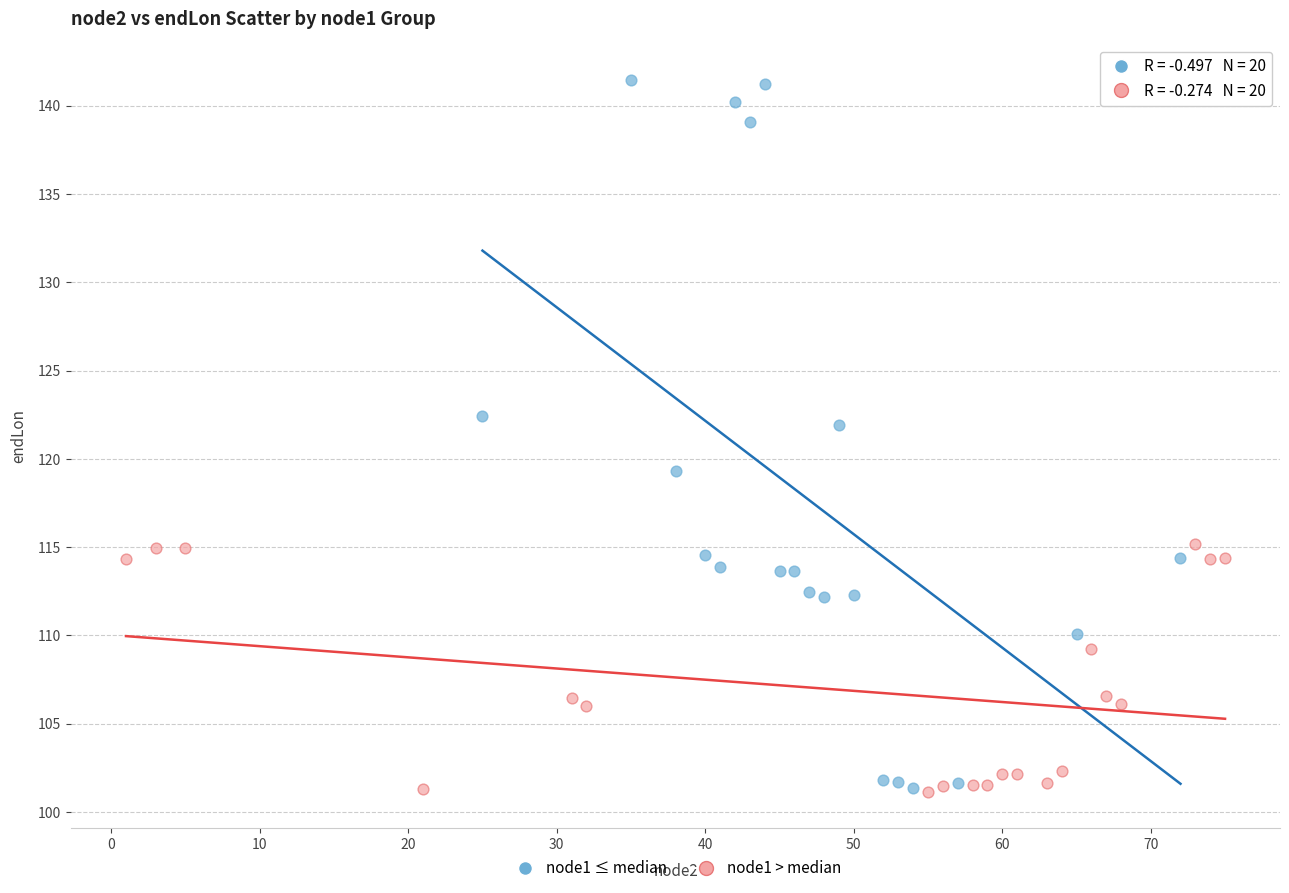

Which series contains the highest Y value?

node1 ≤ median